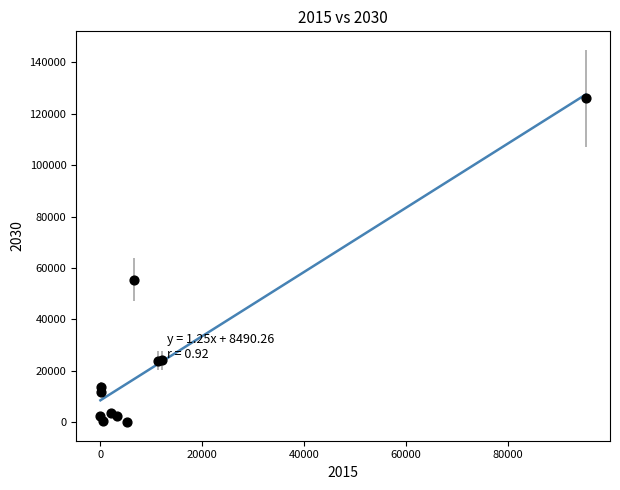

What Y value in the scatter plot is closest to 62959?

55488